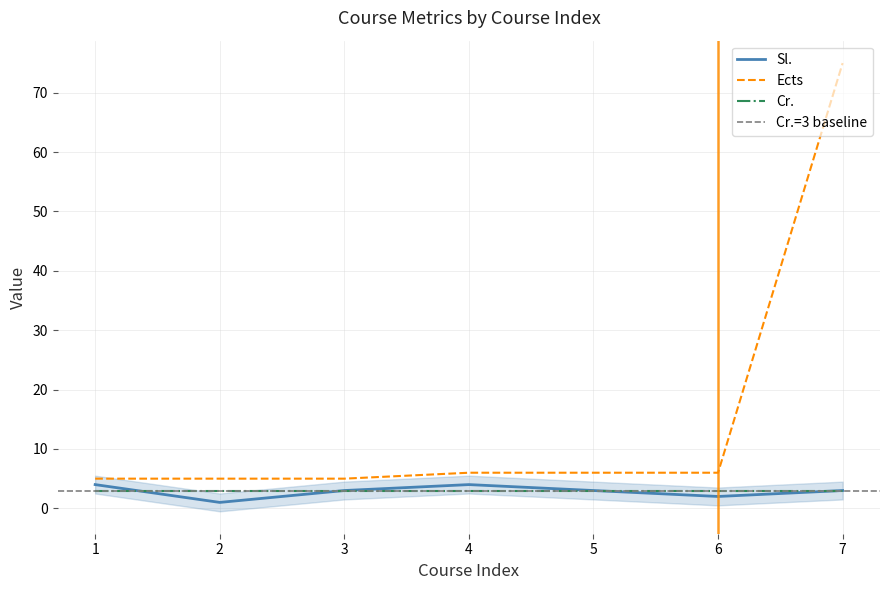

Where is the first local minimum for Sl.?

2